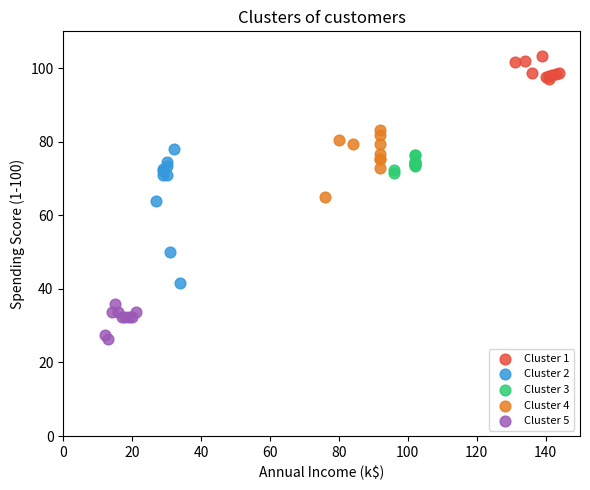

Which series reaches the minimum Y coordinate?

Cluster 5